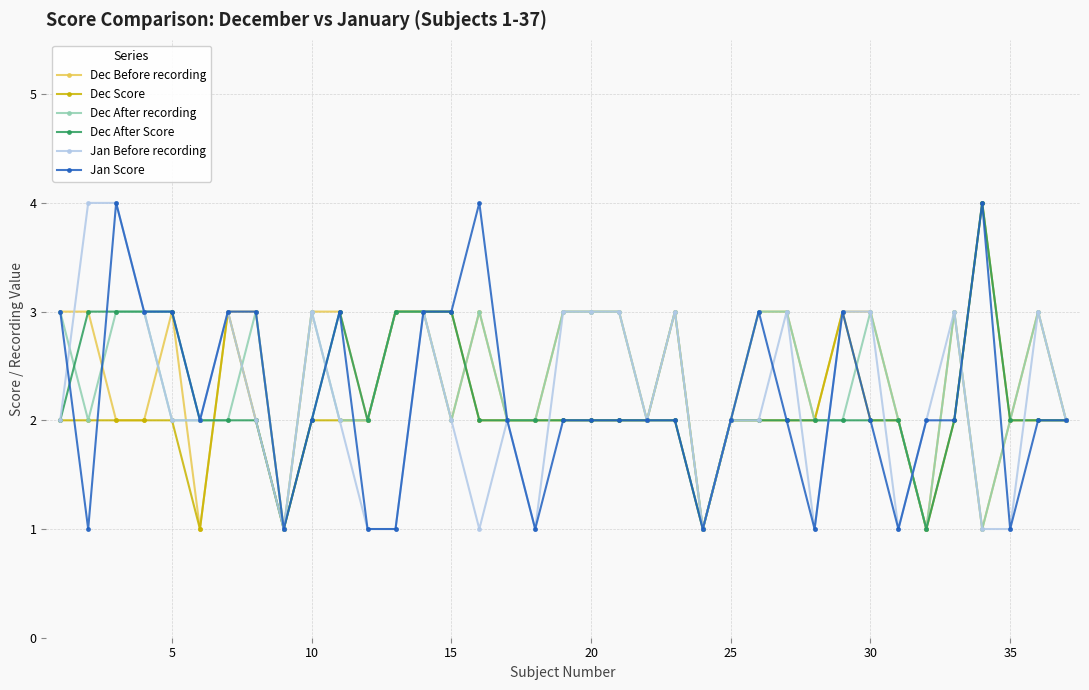

How many distinct data groups are displayed?

6